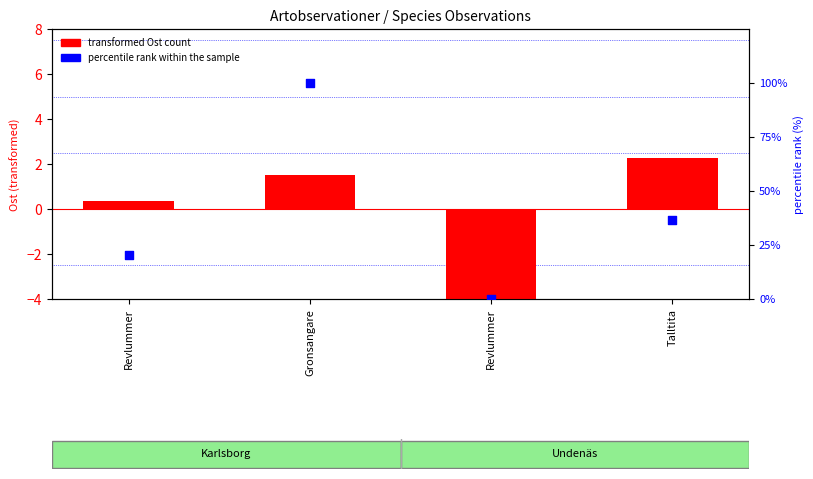

At which category is the sum across all series the highest?

Gronsangare